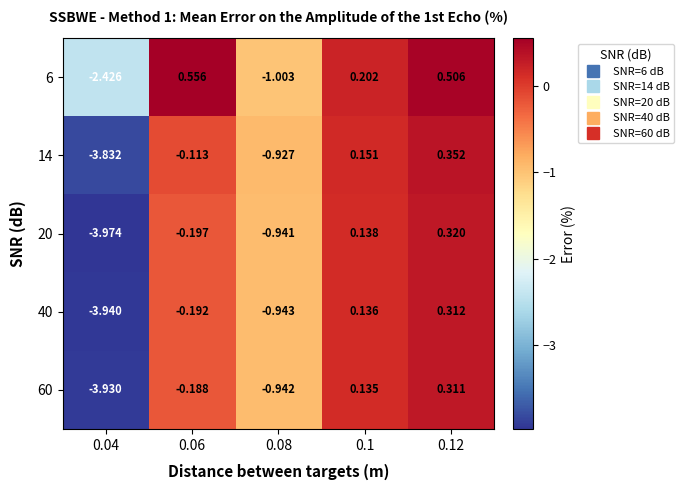

How many data points in 40 are above 0?

2